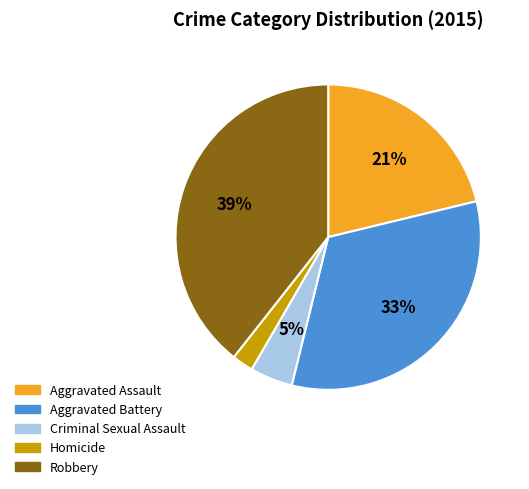

The Robbery slice represents 39% of the pie. True or false?

True